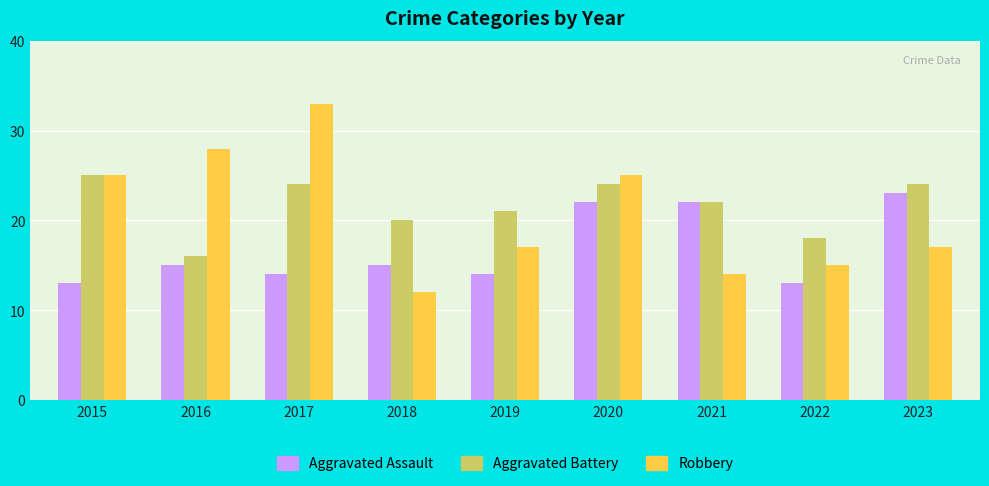

What is the difference between the maximum and minimum values in the Robbery series?

21